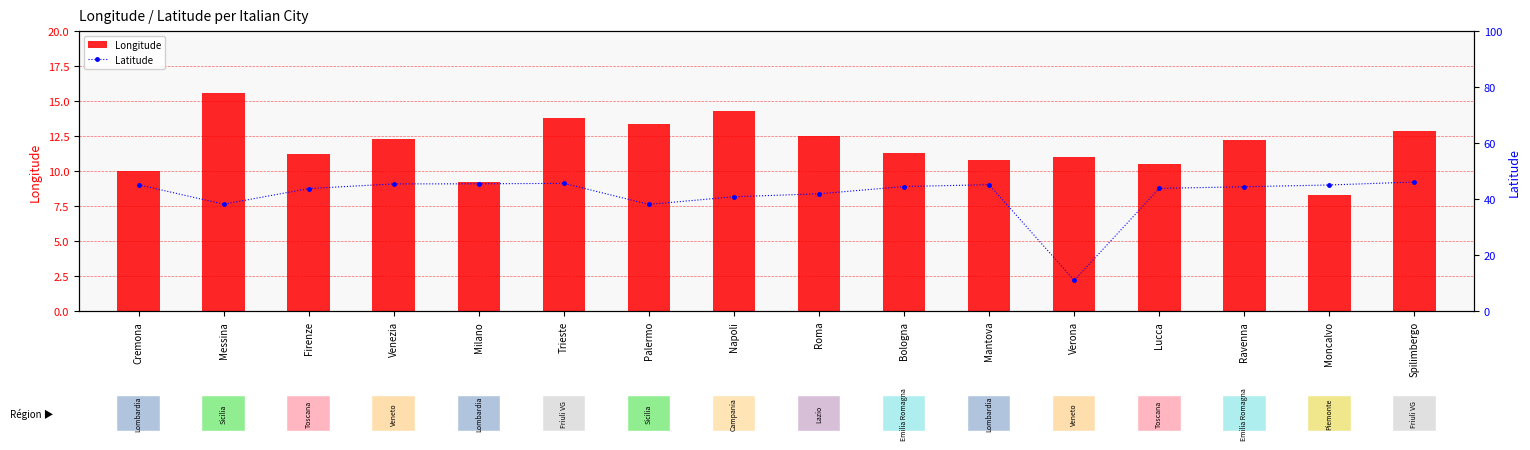

What is the value of the Longitude bar at the 6th from the left?

13.8